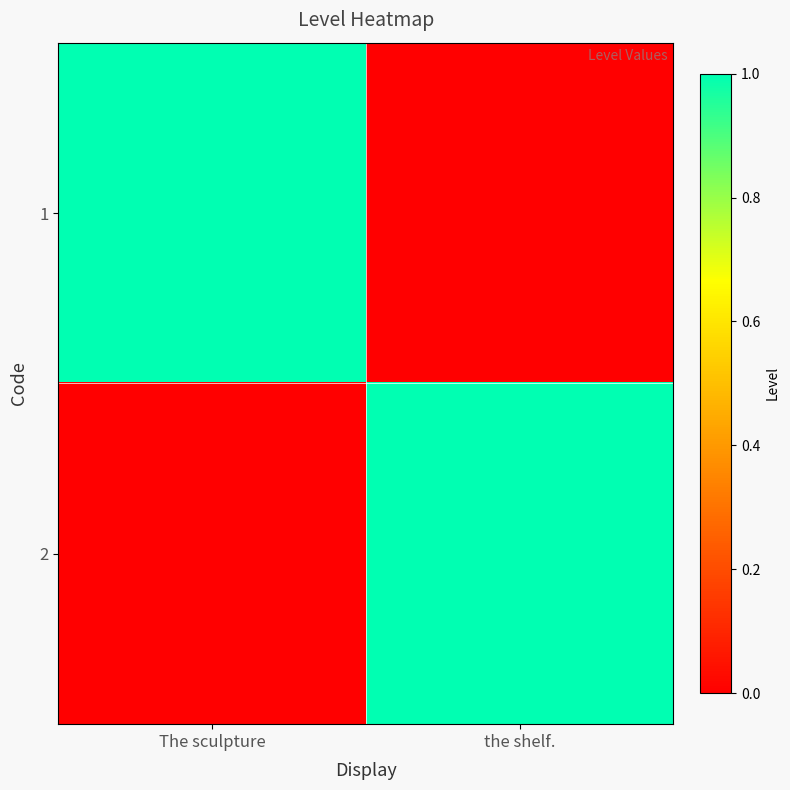

Which category has the lowest value across all series?

the shelf.